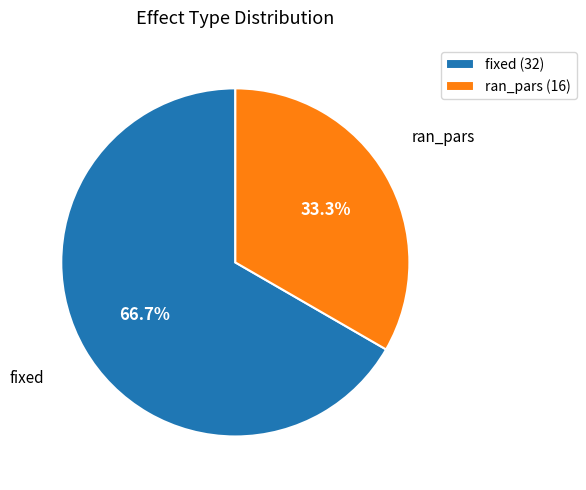

To the nearest percent, what portion does ran_pars represent?

33%